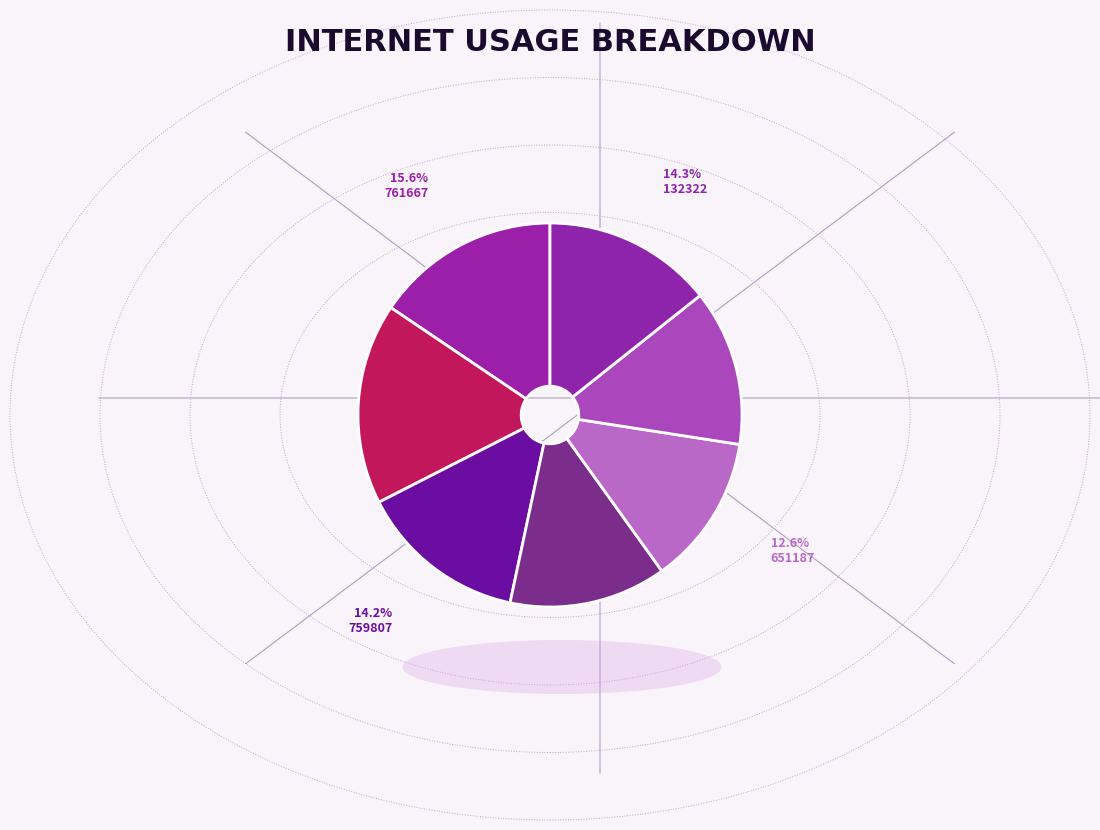

To the nearest percent, what is the difference between the largest and smallest slice percentages?

4%